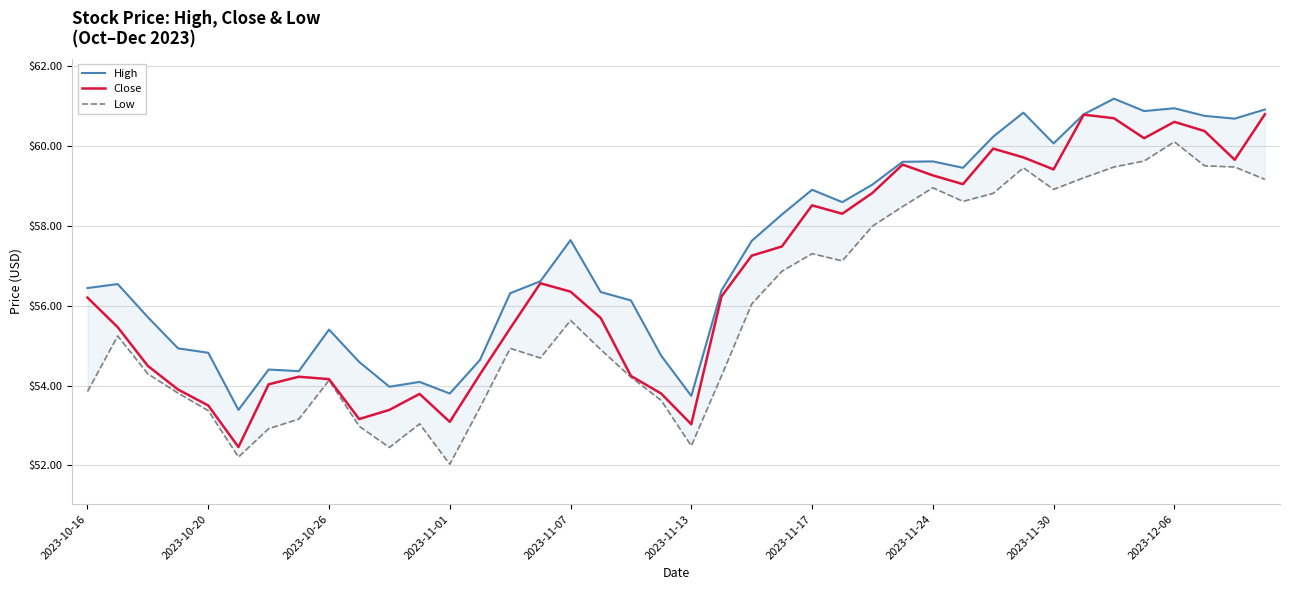

What is the approximate value of High at 26?

59.0